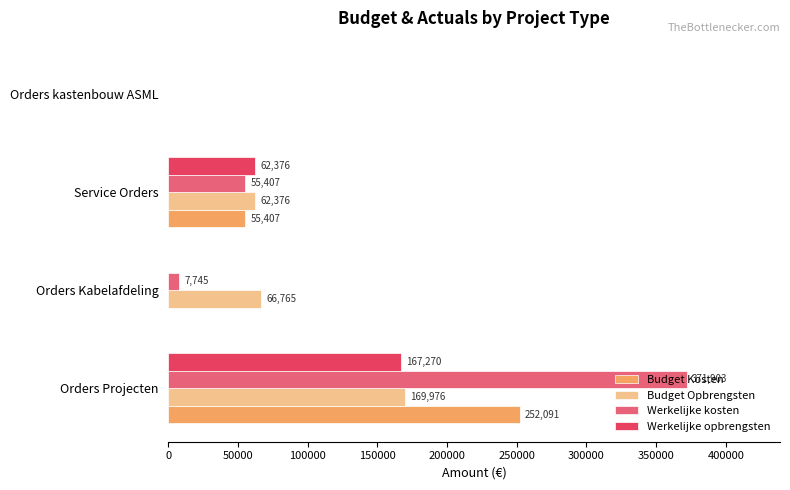

True or false: Budget Opbrengsten has a value of 0 at Orders kastenbouw ASML.

True